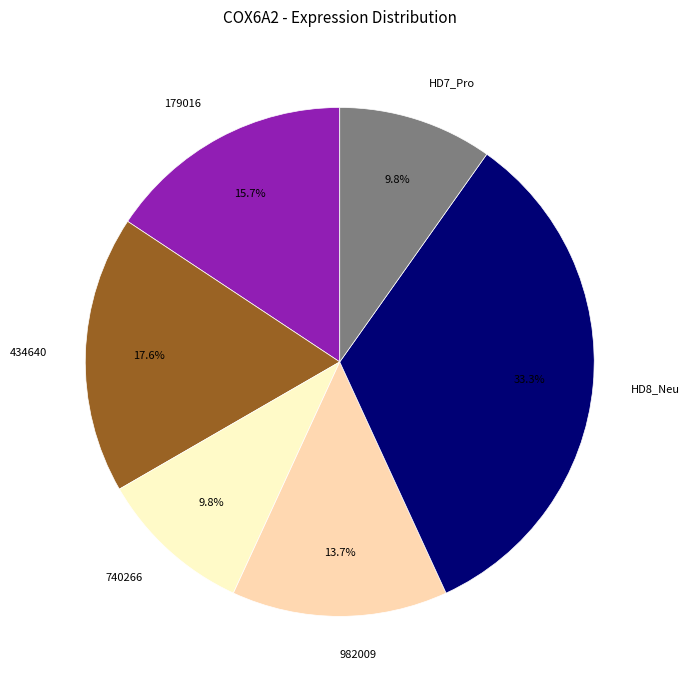

Which slice is the largest?

HD8_Neu